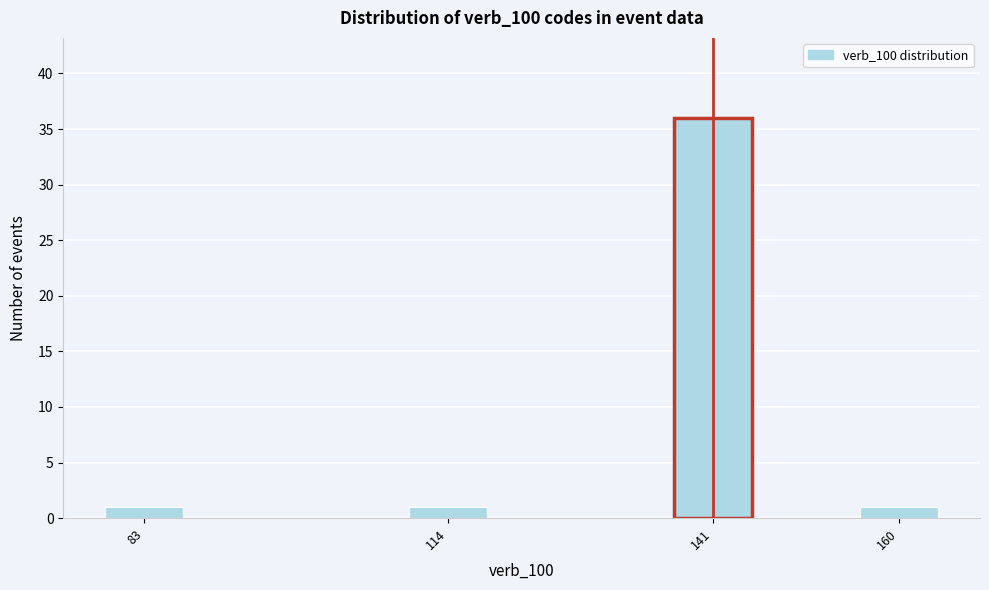

Reading left to right, list all the values displayed in this chart.

1	1	36	1